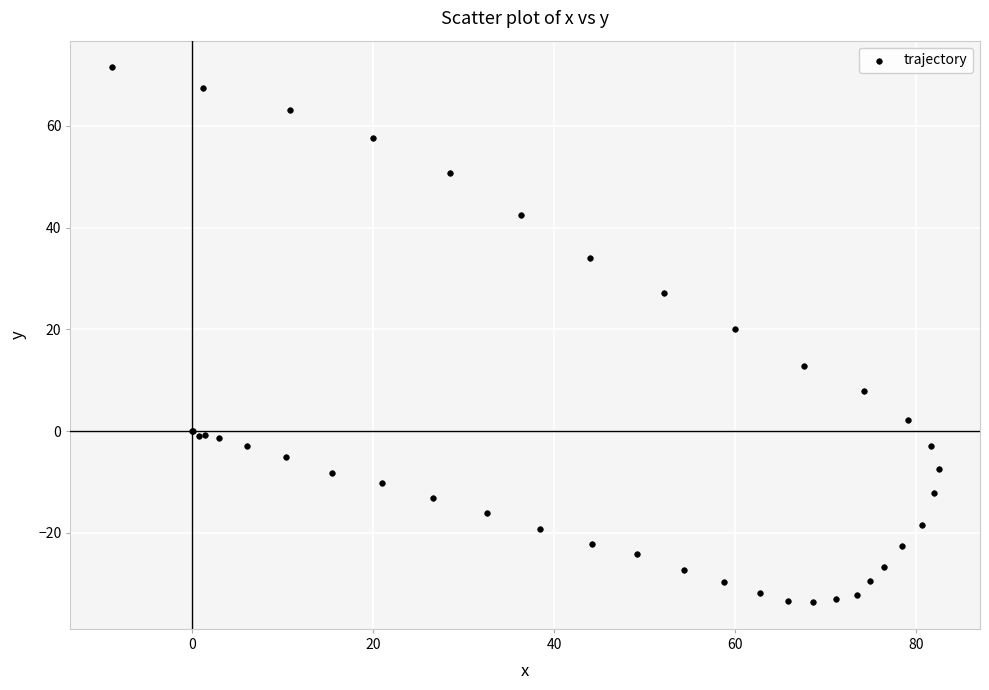

What Y value in the scatter plot is closest to 18?

20.0